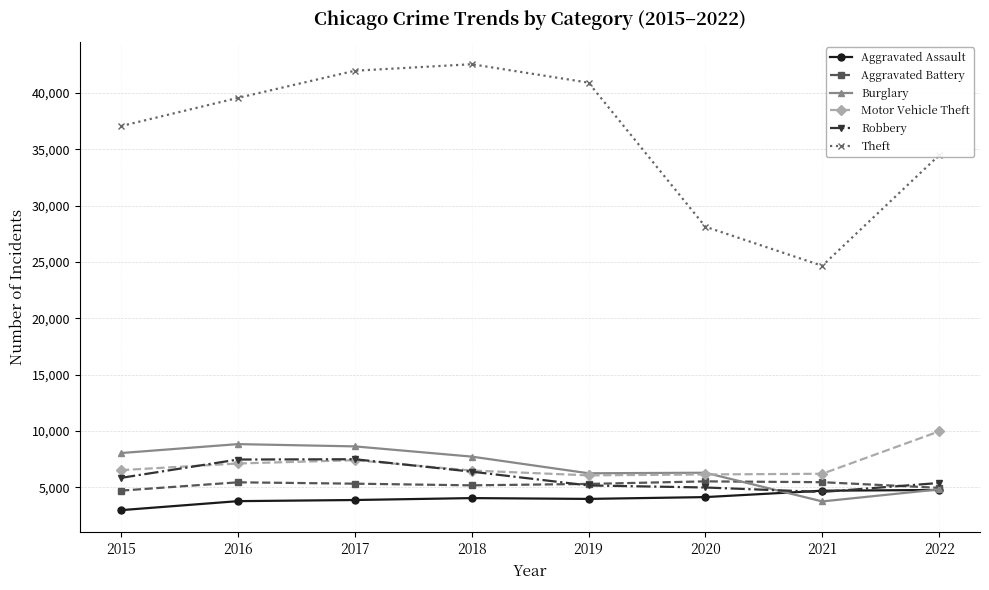

Does the chart have visible grid lines?

Yes